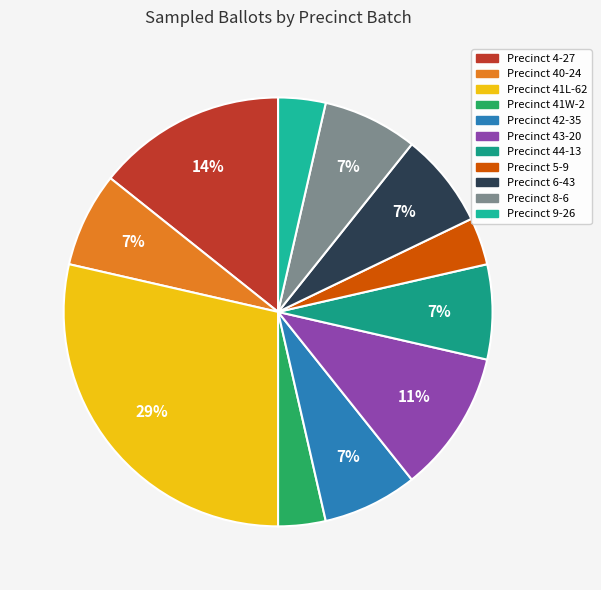

True or false: Precinct 44-13 accounts for 16% of the total.

False